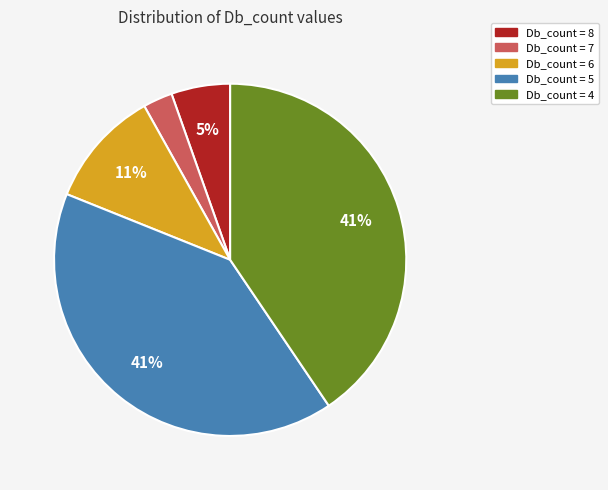

How many segments does this pie chart have?

5